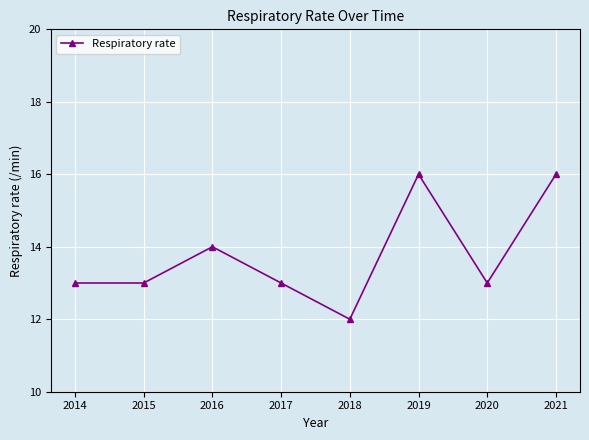

Reading right to left, extract all data points from this chart.

2021=16	2020=13	2019=16	2018=12	2017=13	2016=14	2015=13	2014=13